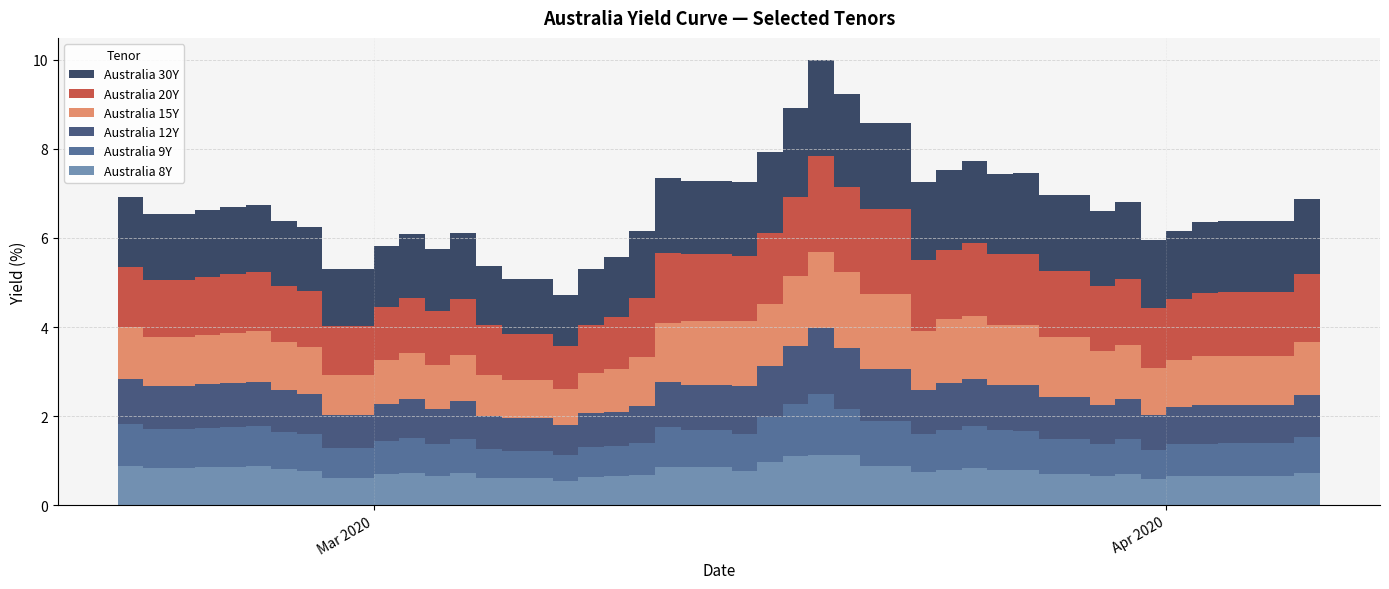

Reading right to left, transcribe all the data shown in this chart.

Australia 8Y: 39=0.7	38=0.7	37=0.7	36=0.7	35=0.6	34=0.7	33=0.7	32=0.7	31=0.8	30=0.8	29=0.8	28=0.8	27=0.7	26=0.9	25=1.1	24=1.1	23=1.1	22=1.0	21=0.8	20=0.9	19=0.9	18=0.7	17=0.7	16=0.6	15=0.6	14=0.6	13=0.6	12=0.7	11=0.7	10=0.7	9=0.7	8=0.6	7=0.8	6=0.8	5=0.9	4=0.9	3=0.9	2=0.8	1=0.9	0=0.9
Australia 9Y: 39=0.8	38=0.7	37=0.7	36=0.7	35=0.7	34=0.8	33=0.7	32=0.8	31=0.9	30=0.9	29=0.9	28=0.9	27=0.8	26=1.0	25=1.0	24=1.4	23=1.2	22=1.0	21=0.8	20=0.8	19=0.9	18=0.7	17=0.7	16=0.7	15=0.6	14=0.6	13=0.6	12=0.8	11=0.7	10=0.8	9=0.7	8=0.7	7=0.8	6=0.8	5=0.9	4=0.9	3=0.9	2=0.9	1=0.9	0=1.0
Australia 12Y: 39=0.9	38=0.9	37=0.9	36=0.8	35=0.8	34=0.9	33=0.9	32=0.9	31=1.0	30=1.0	29=1.1	28=1.1	27=1.0	26=1.2	25=1.4	24=1.5	23=1.3	22=1.1	21=1.1	20=1.0	19=1.0	18=0.8	17=0.8	16=0.8	15=0.7	14=0.7	13=0.7	12=0.9	11=0.8	10=0.9	9=0.8	8=0.8	7=0.9	6=0.9	5=1.0	4=1.0	3=1.0	2=1.0	1=1.0	0=1.1
Australia 15Y: 39=1.2	38=1.1	37=1.1	36=1.1	35=1.1	34=1.2	33=1.2	32=1.3	31=1.3	30=1.3	29=1.4	28=1.4	27=1.3	26=1.7	25=1.7	24=1.7	23=1.6	22=1.4	21=1.5	20=1.4	19=1.3	18=1.1	17=1.0	16=0.9	15=0.8	14=0.8	13=0.9	12=1.0	11=1.0	10=1.0	9=1.0	8=0.9	7=1.1	6=1.1	5=1.1	4=1.1	3=1.1	2=1.1	1=1.2	0=1.2
Australia 20Y: 39=1.5	38=1.4	37=1.4	36=1.4	35=1.3	34=1.5	33=1.5	32=1.5	31=1.6	30=1.6	29=1.6	28=1.6	27=1.6	26=1.9	25=1.9	24=2.1	23=1.8	22=1.6	21=1.5	20=1.5	19=1.6	18=1.3	17=1.2	16=1.1	15=1.0	14=1.0	13=1.1	12=1.3	11=1.2	10=1.2	9=1.2	8=1.1	7=1.2	6=1.3	5=1.3	4=1.3	3=1.3	2=1.3	1=1.4	0=1.4
Australia 30Y: 39=1.7	38=1.6	37=1.6	36=1.5	35=1.5	34=1.7	33=1.7	32=1.7	31=1.8	30=1.8	29=1.9	28=1.8	27=1.7	26=1.9	25=2.1	24=2.2	23=2.0	22=1.8	21=1.7	20=1.6	19=1.7	18=1.5	17=1.3	16=1.3	15=1.1	14=1.2	13=1.3	12=1.5	11=1.4	10=1.4	9=1.4	8=1.3	7=1.4	6=1.5	5=1.5	4=1.5	3=1.5	2=1.5	1=1.6	0=1.6